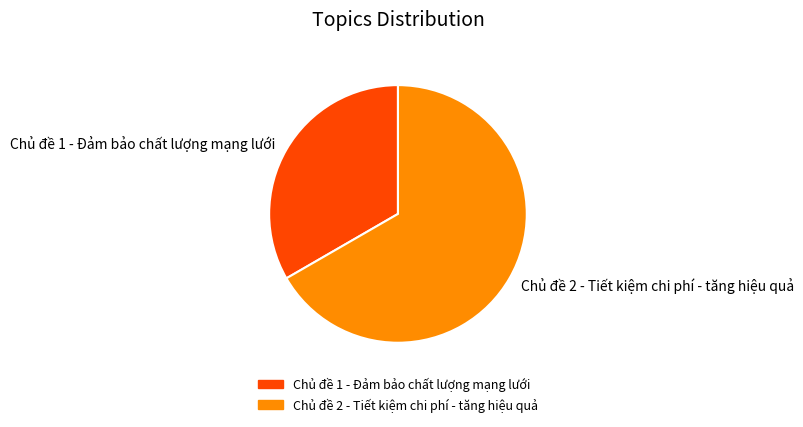

The Chủ đề 1 - Đảm bảo chất lượng mạng lưới slice represents 33% of the pie. True or false?

True